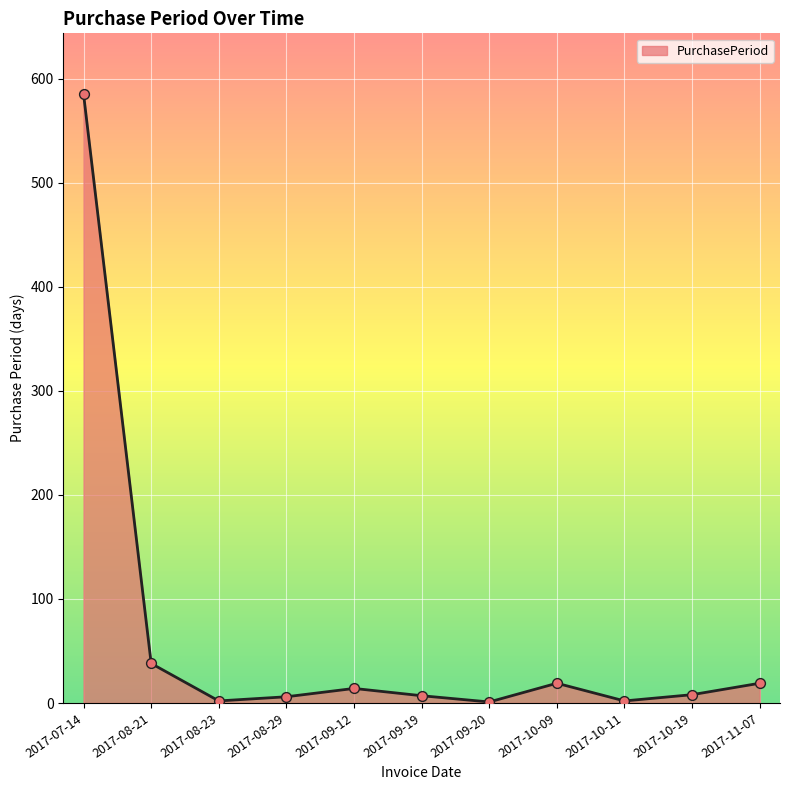

What is the change in value from 2017-07-14 to 2017-09-20?

-584